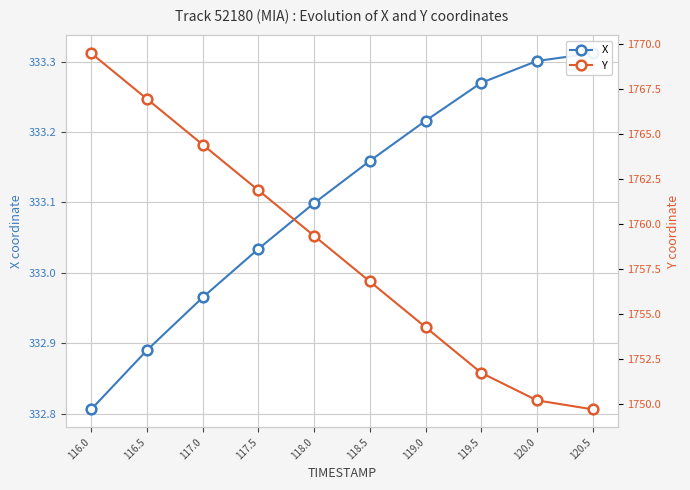

True or false: Y and X cross at least once.

False